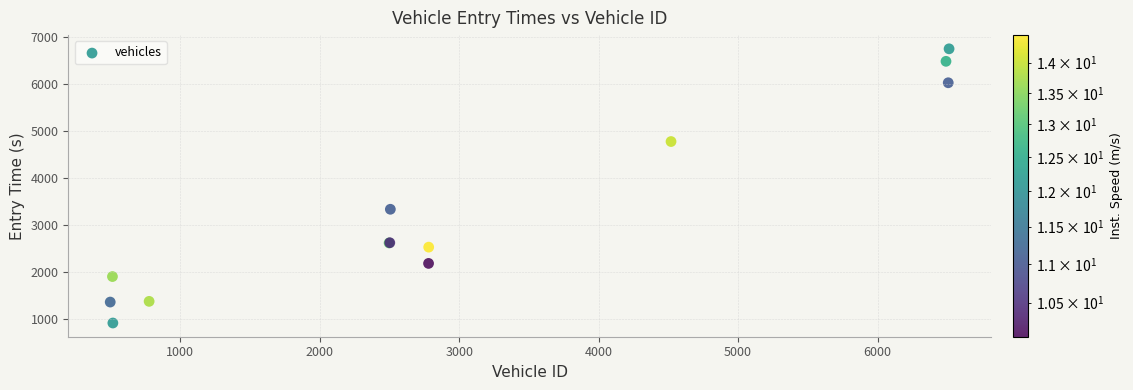

What Y value in the scatter plot is closest to 3832?

3334.0